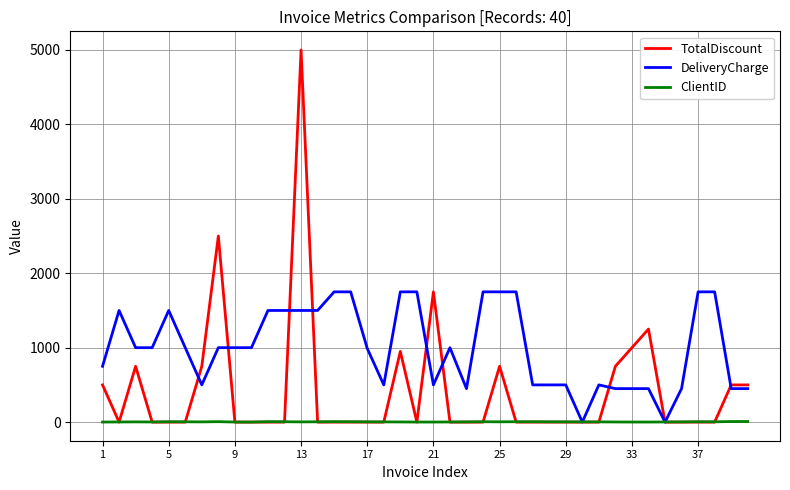

Which series has the largest range (max minus min)?

TotalDiscount